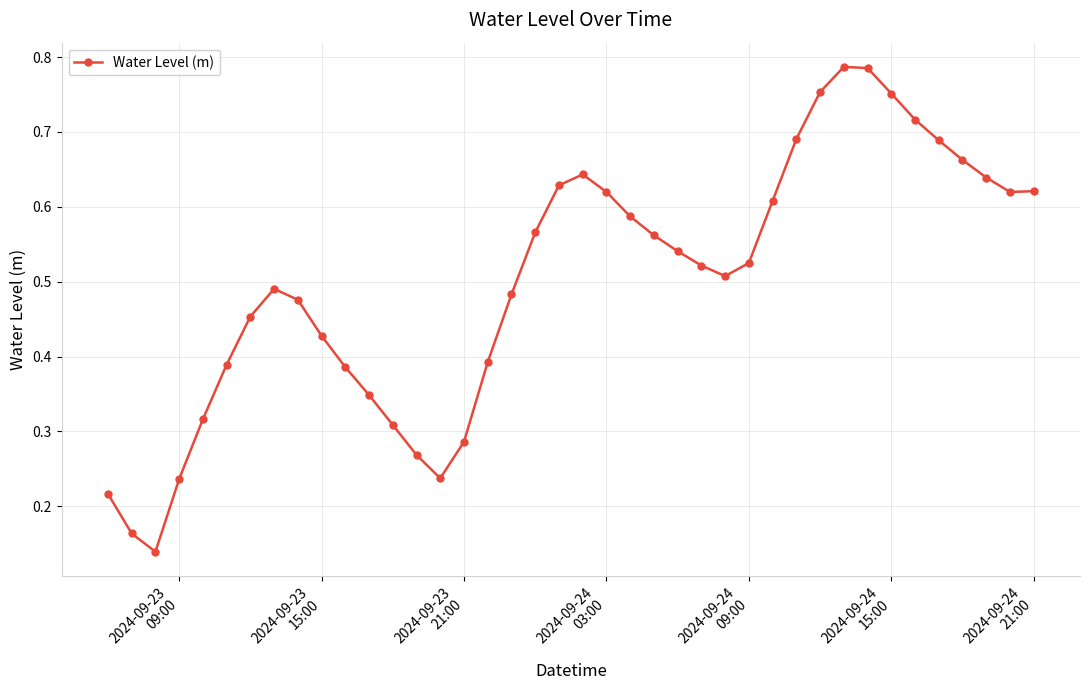

How many lines are shown in the chart?

1